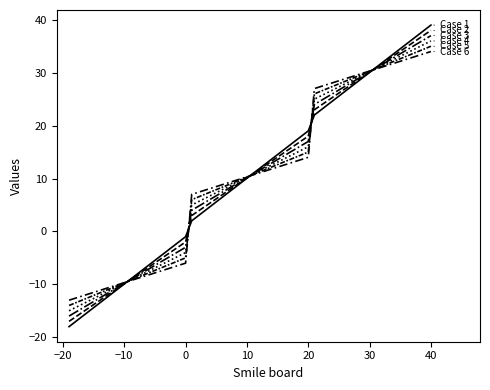

How many distinct data groups are displayed?

6